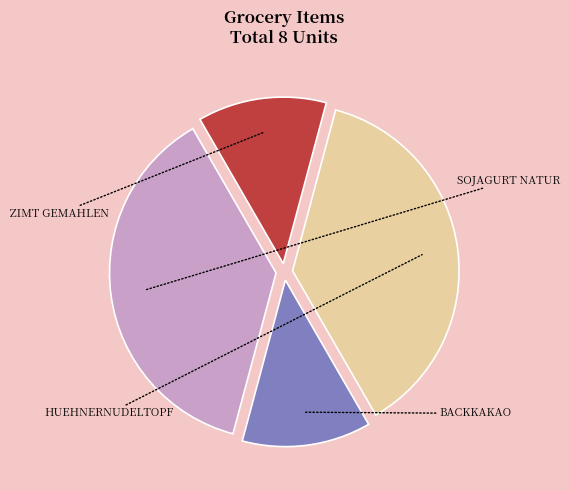

Count the number of slices in the pie.

4